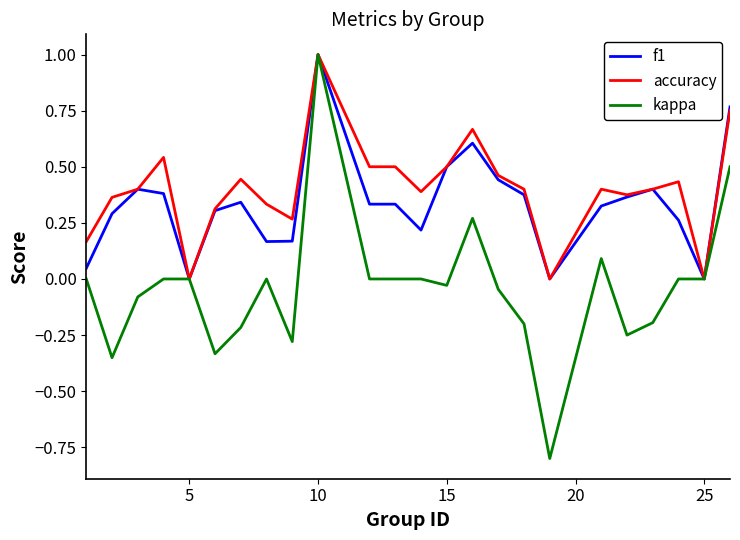

List the series in order of their overall mean, lowest first.

kappa, f1, accuracy